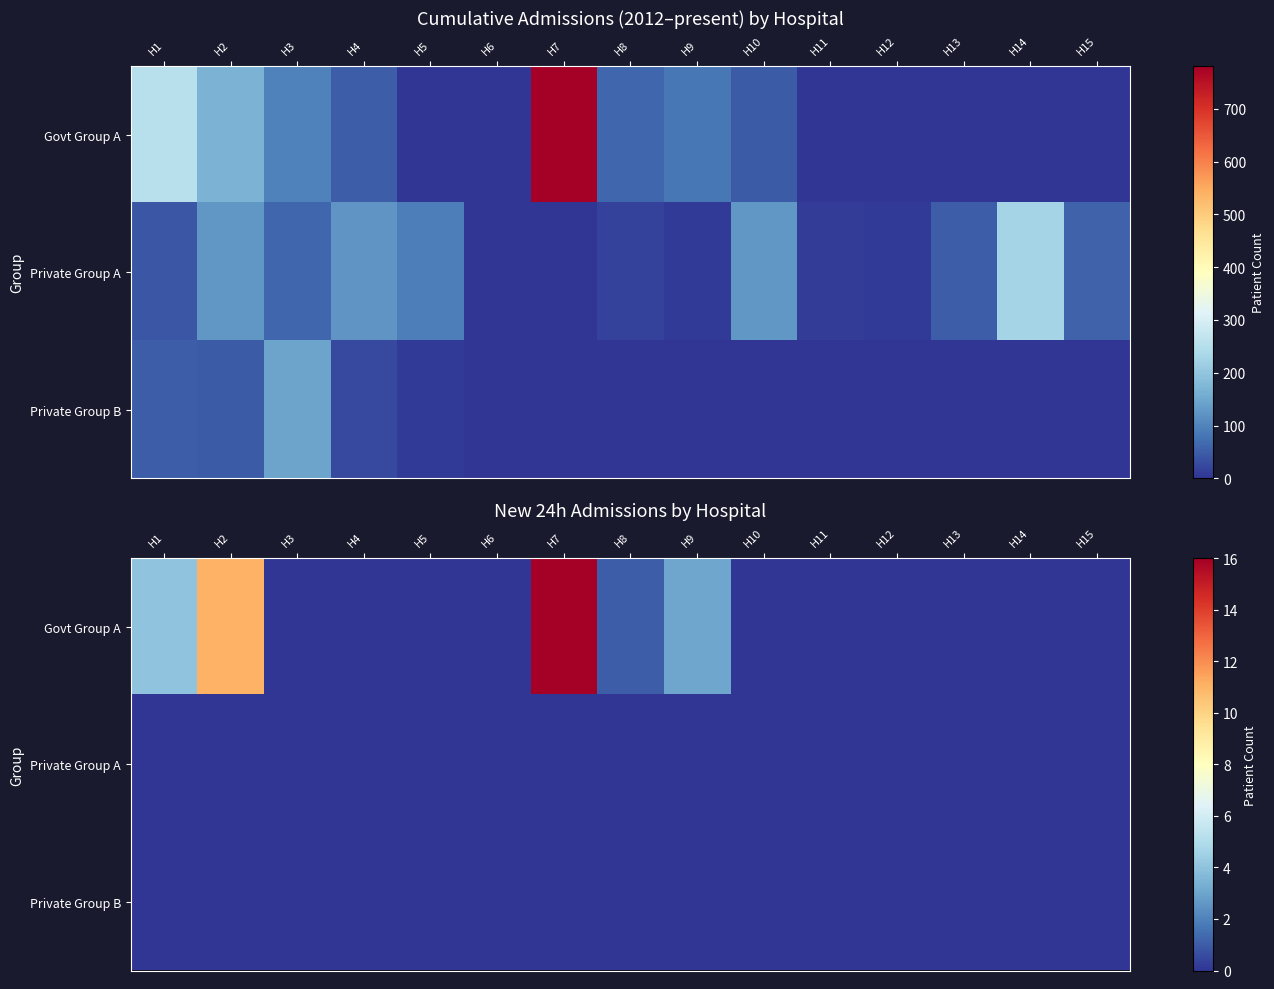

At how many categories does at least one series exceed 14?

1